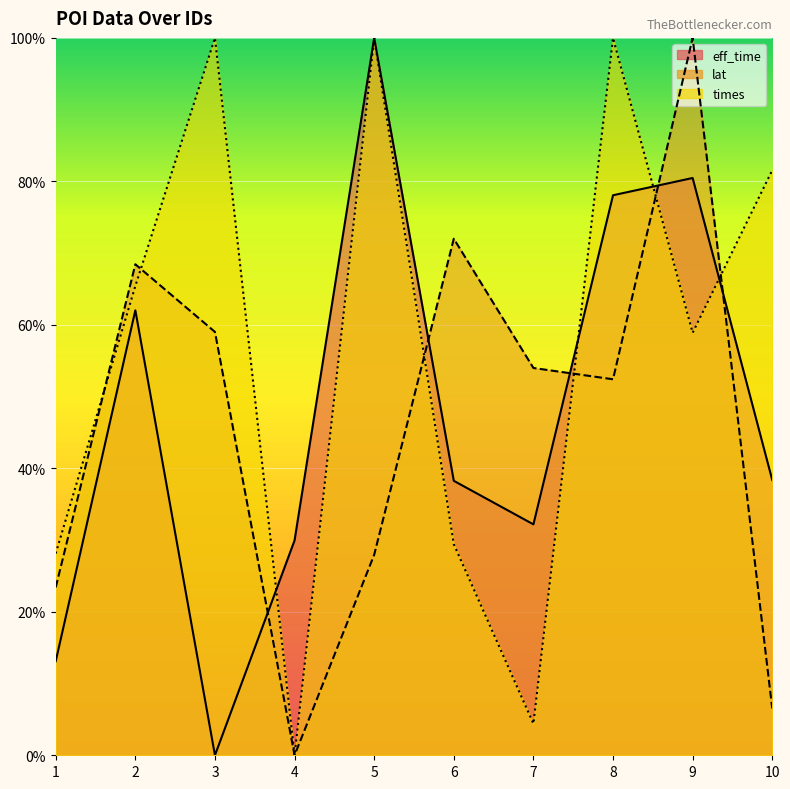

What is the difference between the lat values at 8 and 7?

1.6